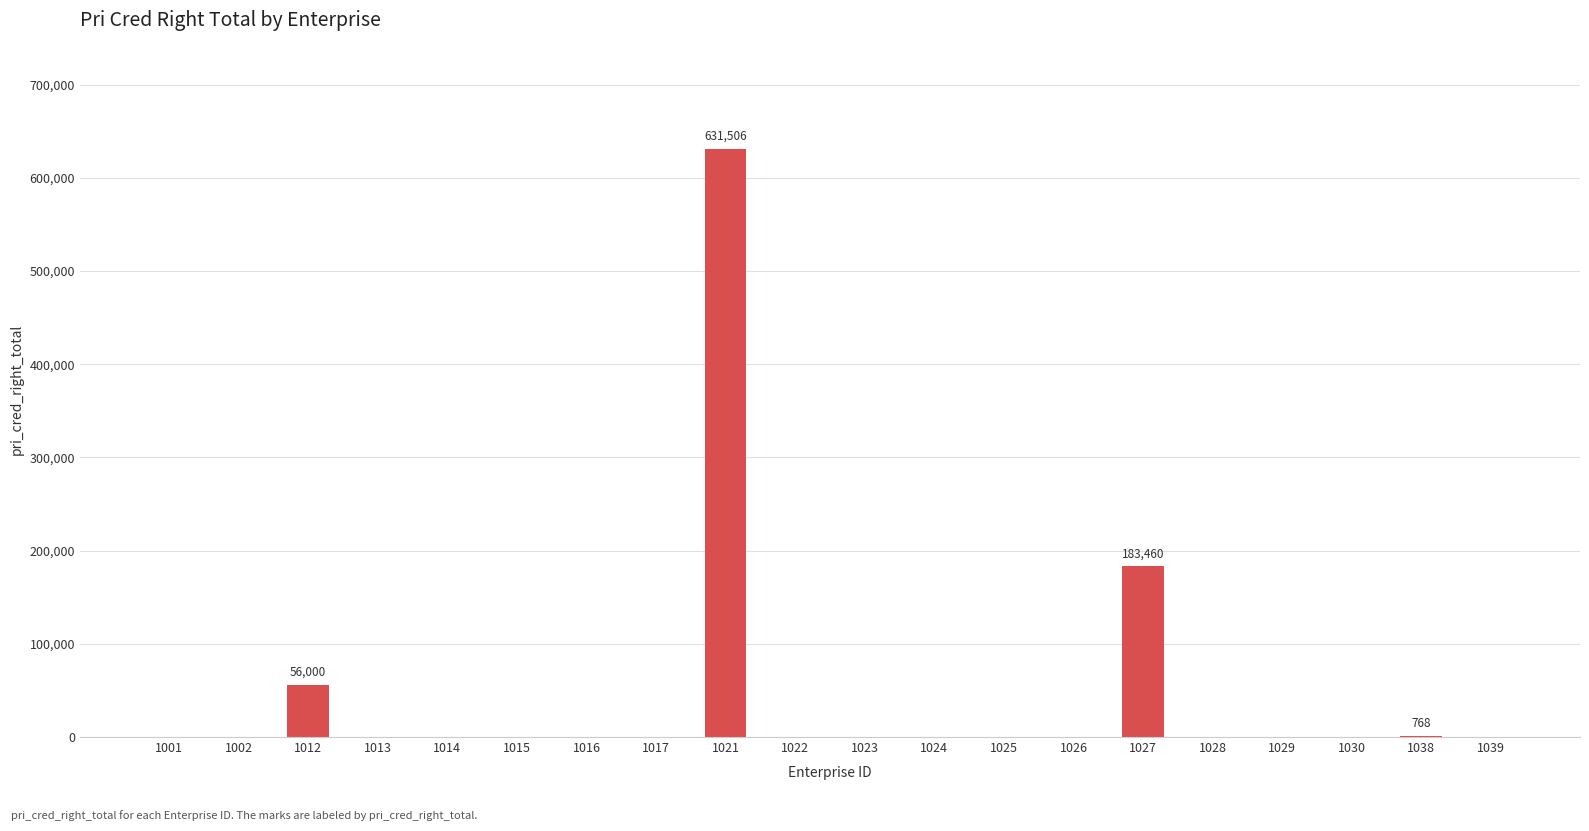

What is the sum of all values?

871734